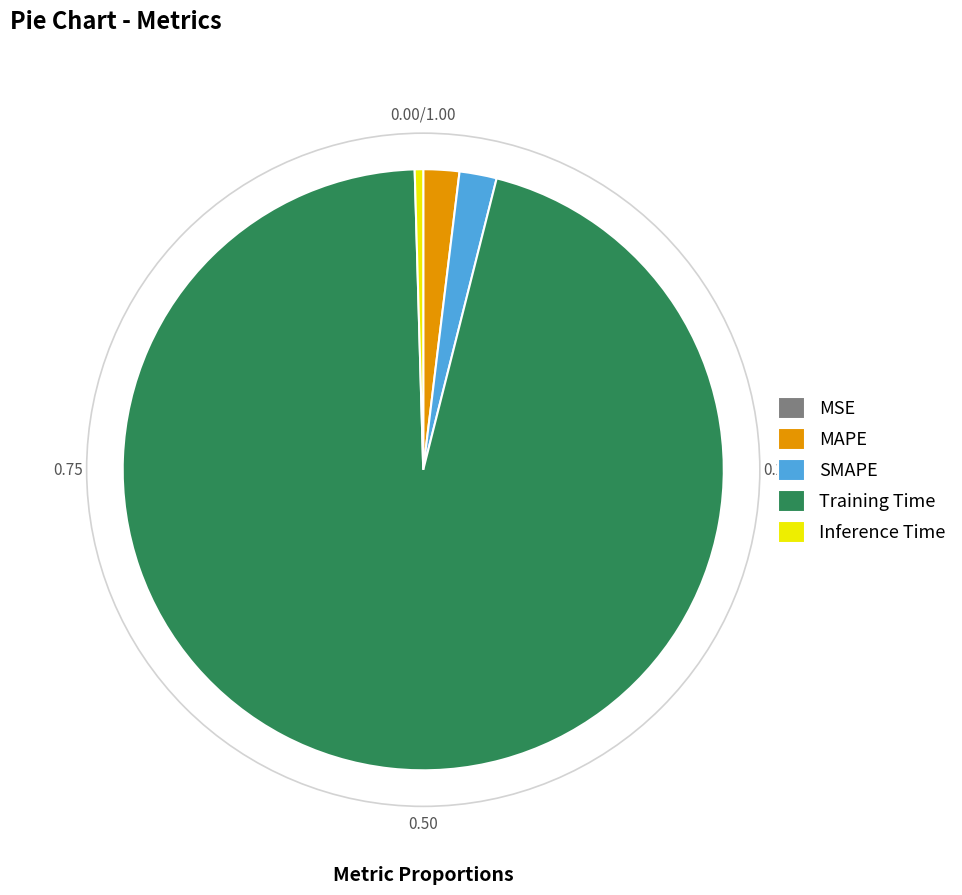

Combined, do SMAPE and Training Time account for over 50%?

Yes